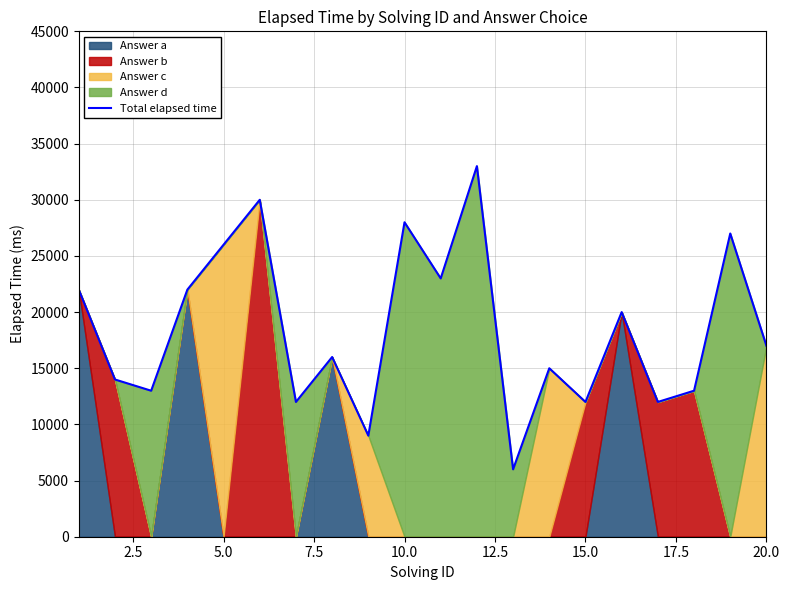

How many interior local peaks (higher than both neighbors) does the data have?

7